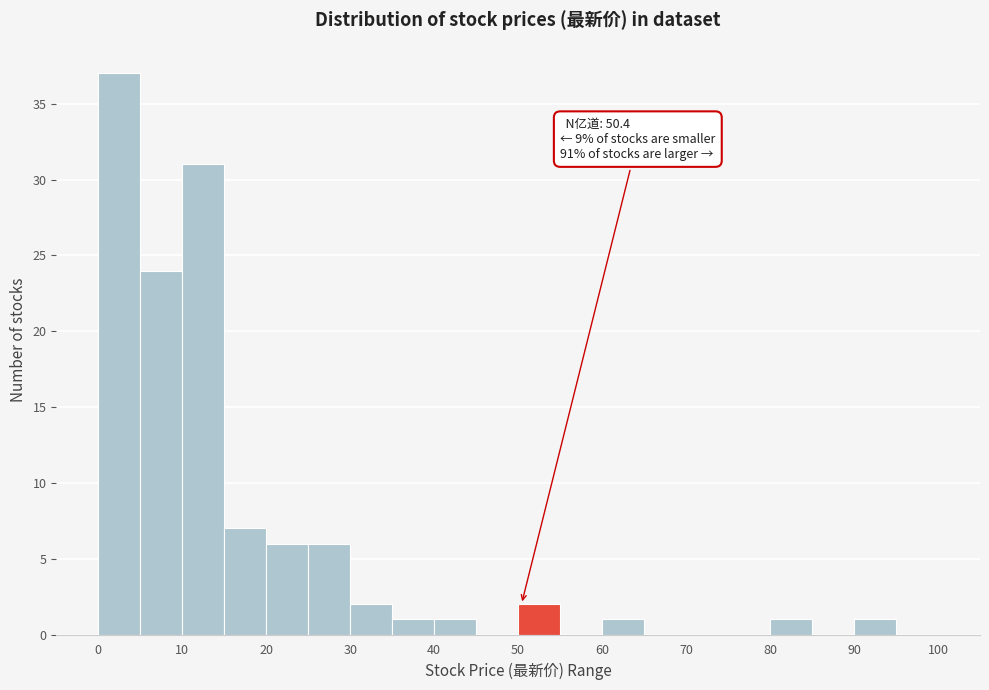

Over which range of the x-axis is the bar tallest?

0 to 5